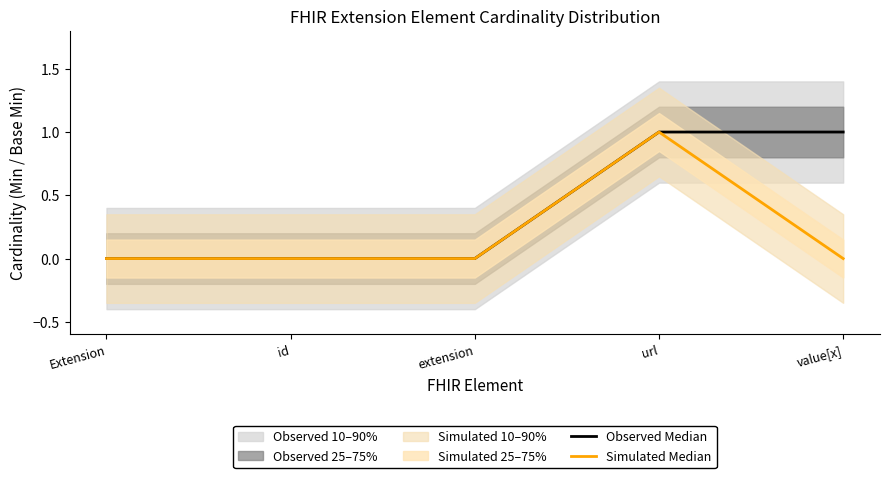

True or false: Simulated Median has a value of 1 at url.

True